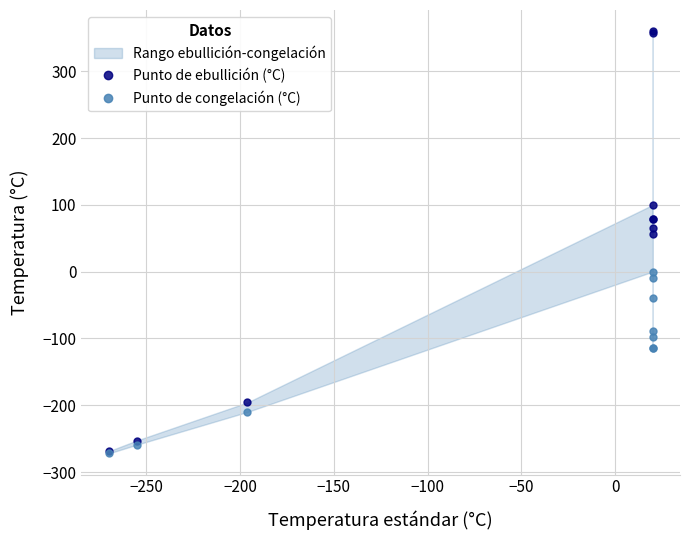

Rank the series by their average value, from lowest to highest.

Punto de congelación (°C), Punto de ebullición (°C)